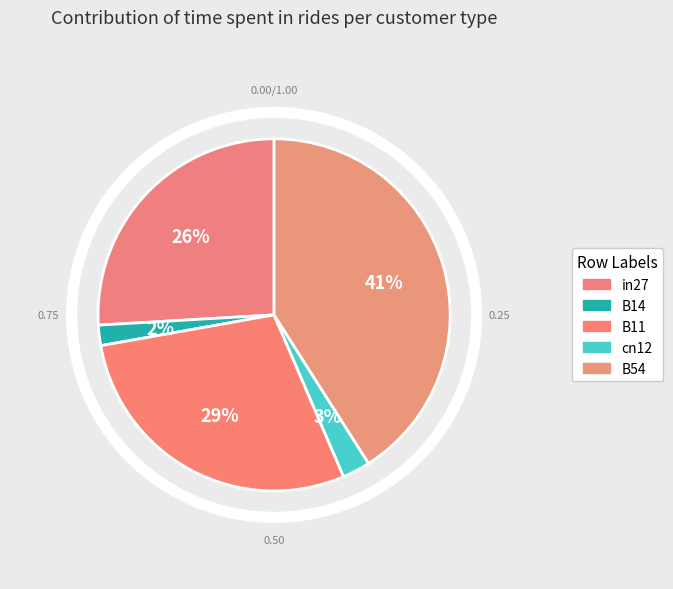

What is the largest slice in the pie chart?

B54